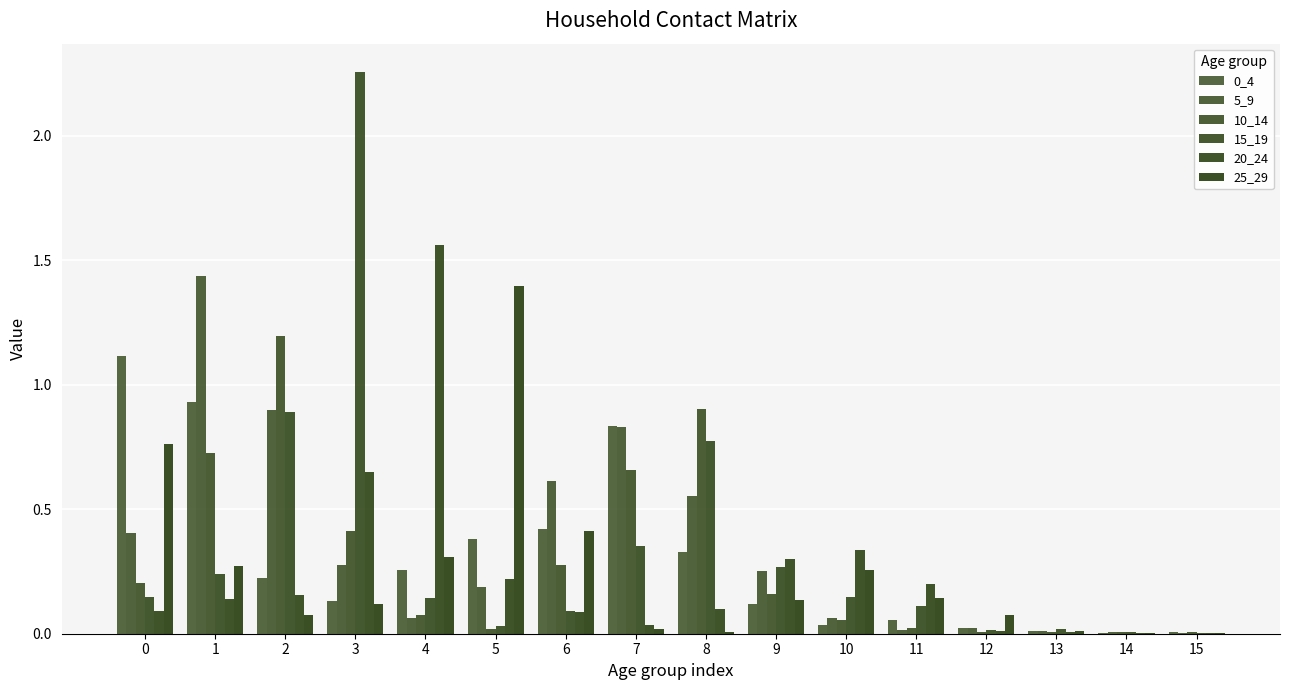

What is the difference between the maximum and minimum values in the 20_24 series?

1.6